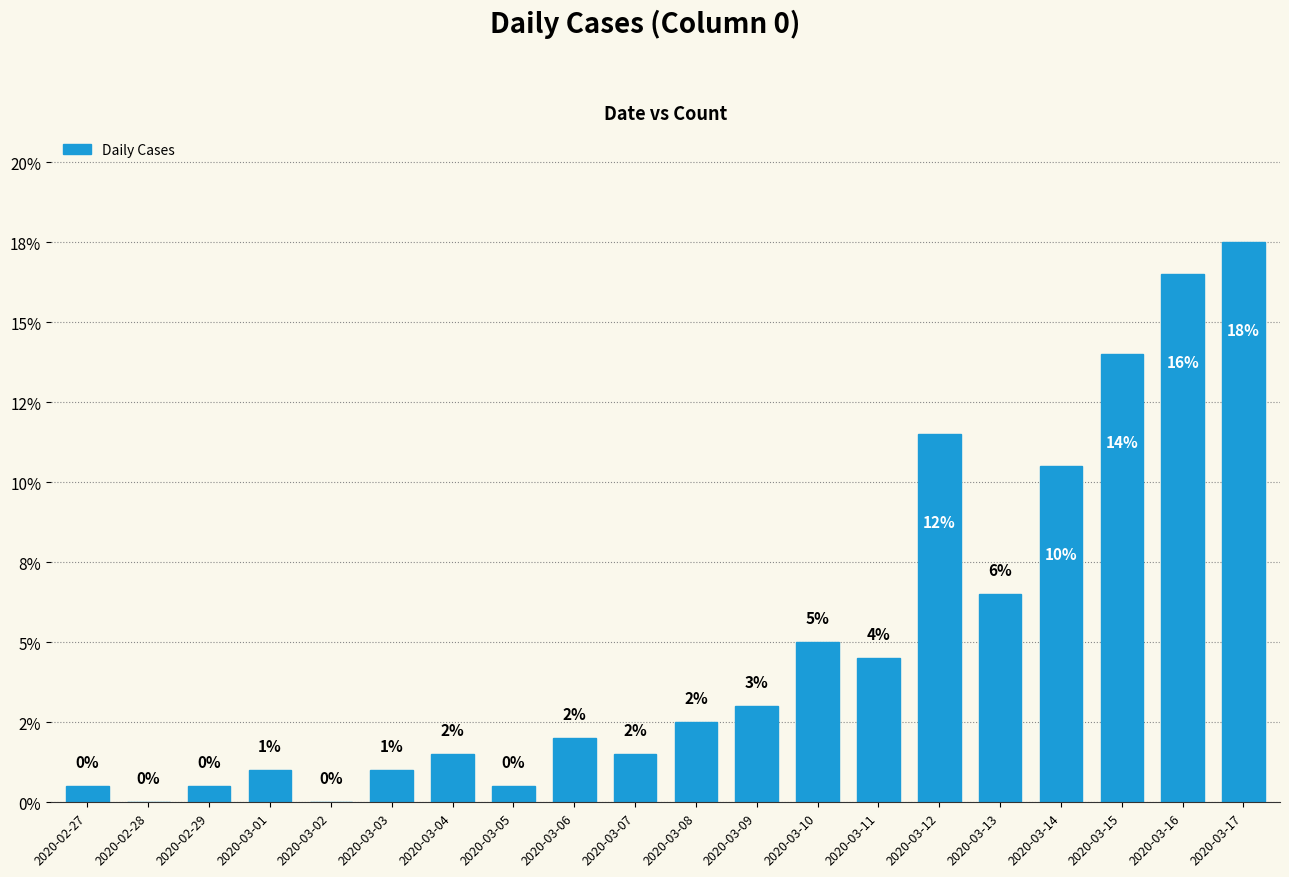

List the labels in order of value, largest first.

2020-03-17, 2020-03-16, 2020-03-15, 2020-03-12, 2020-03-14, 2020-03-13, 2020-03-10, 2020-03-11, 2020-03-09, 2020-03-08, 2020-03-06, 2020-03-04, 2020-03-07, 2020-03-01, 2020-03-03, 2020-02-27, 2020-02-29, 2020-03-05, 2020-02-28, 2020-03-02